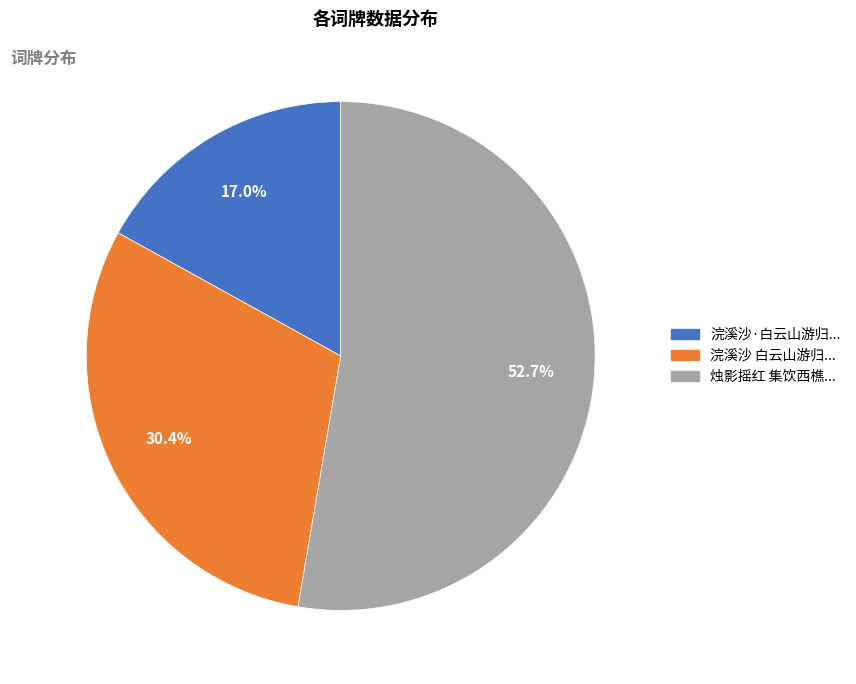

Does any single category account for the majority?

Yes